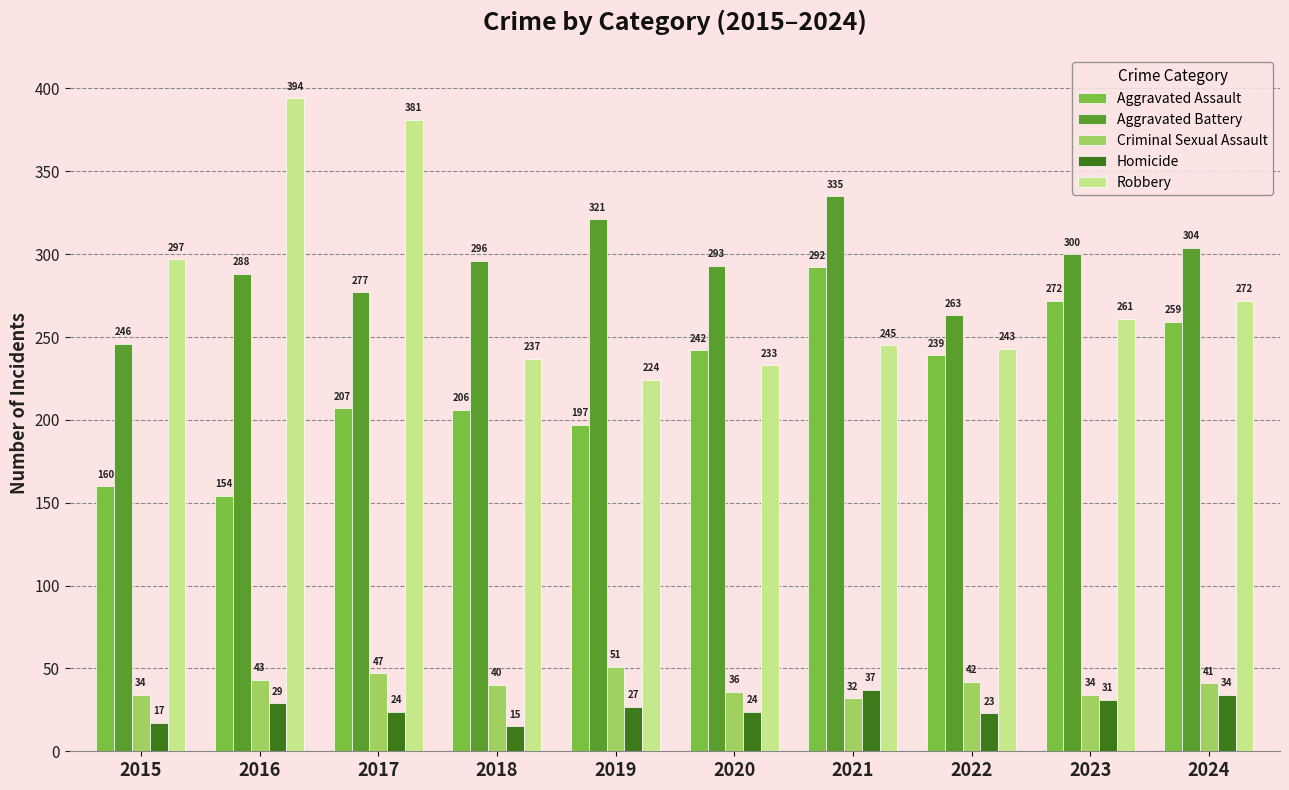

What is the difference between the highest and lowest values at 2018?

281